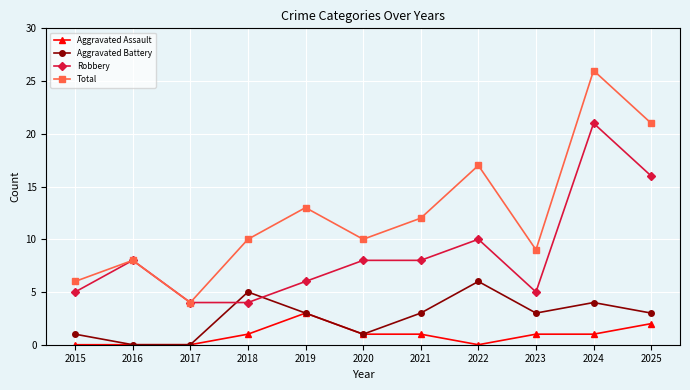

What is the difference between the maximum and second lowest values in the Aggravated Battery series?

6